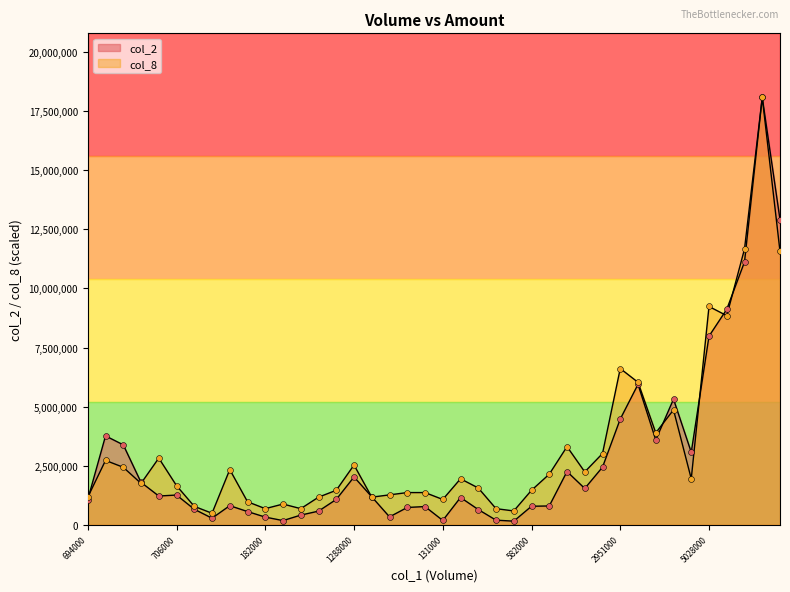

What are all the series names shown in the legend?

col_2, col_8